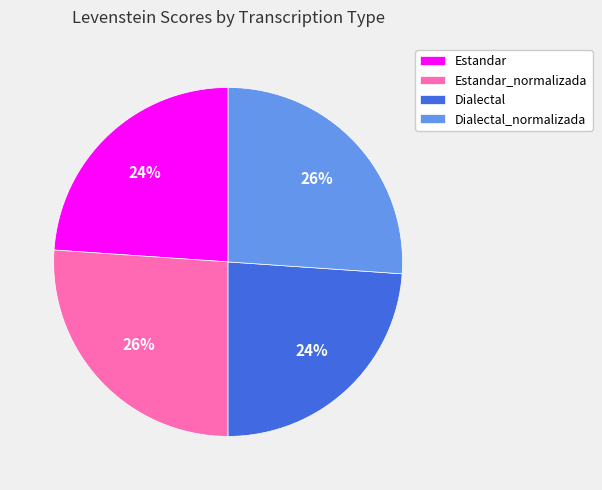

True or false: Dialectal accounts for 37% of the total.

False